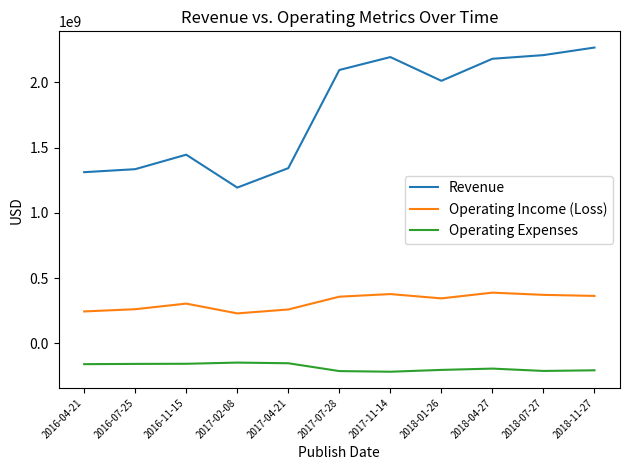

Which series has the largest total across all categories?

Revenue